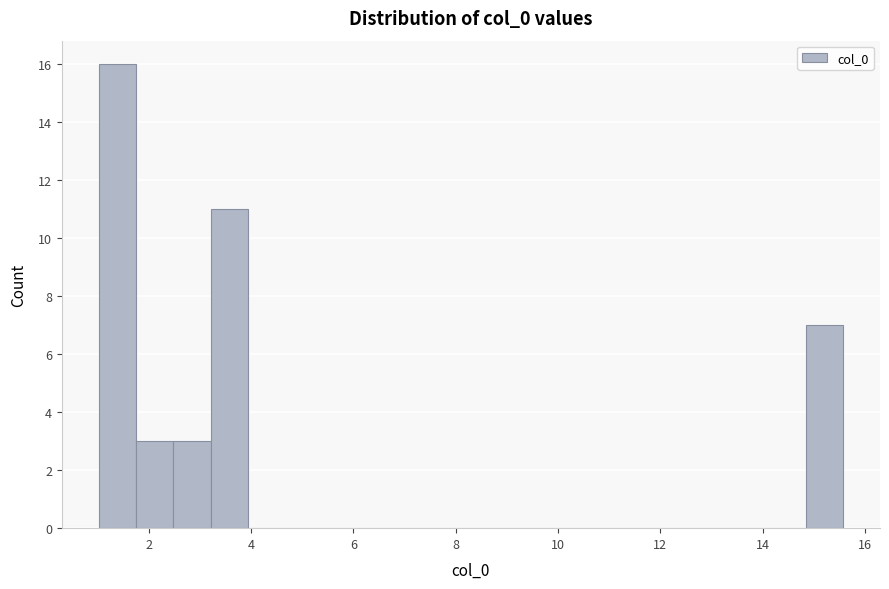

Around what value on the x-axis is the tallest bar? Give the approximate position of its centre, as read against the axis.

1.4